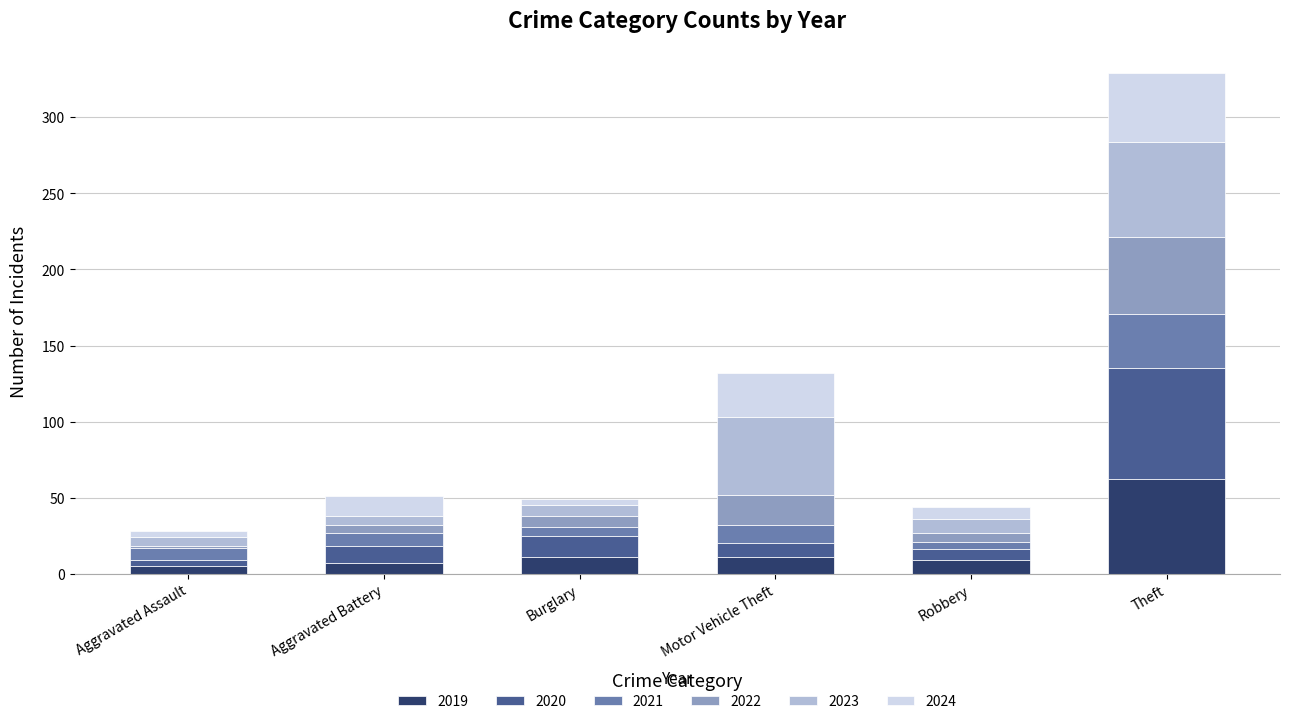

What is the total value across all series at Theft?

329